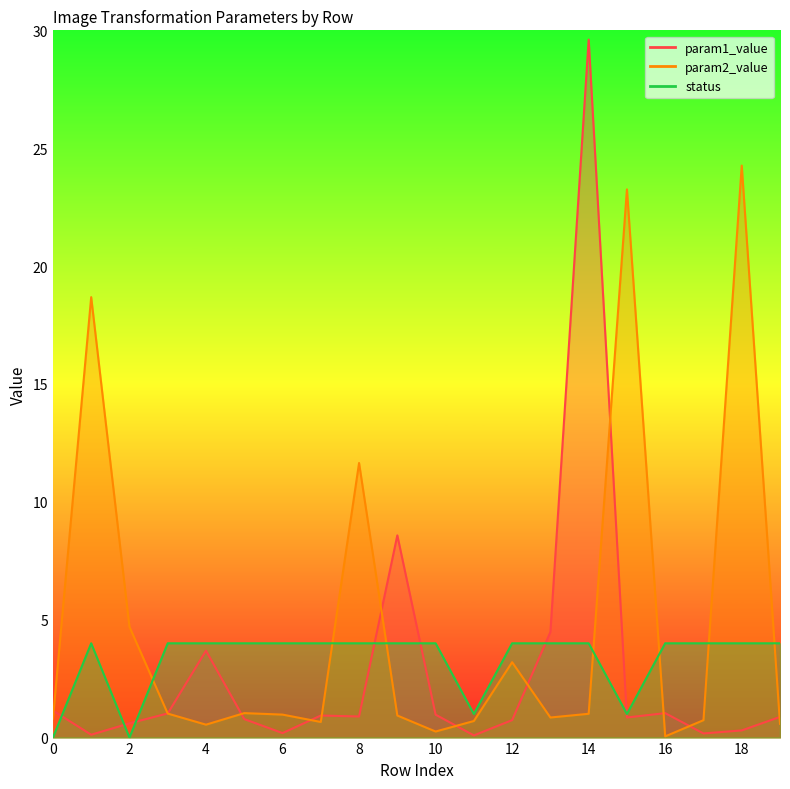

True or false: param2_value and param1_value cross at least once.

True